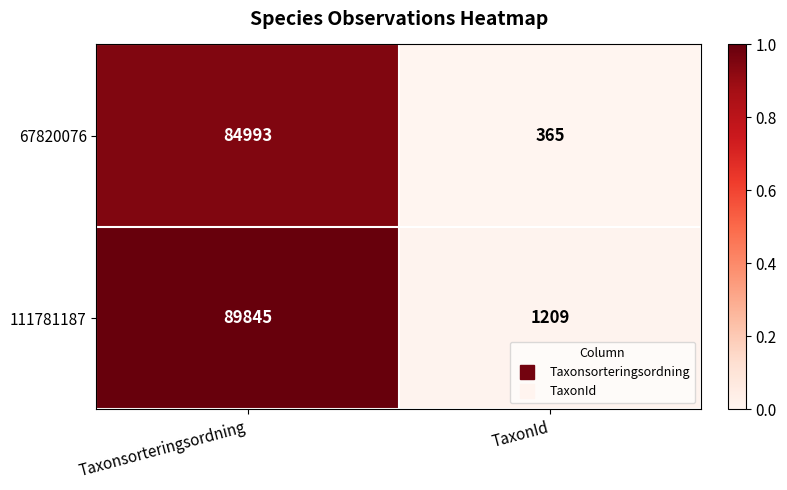

How many data points does each series have?

2